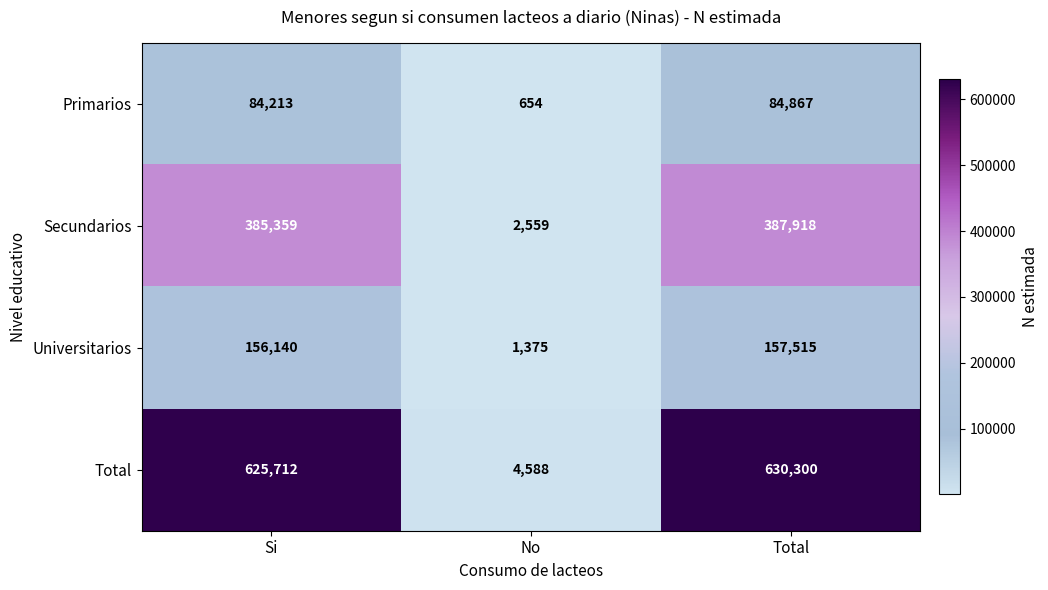

The Total series shows 630300 at Total. True or false?

True